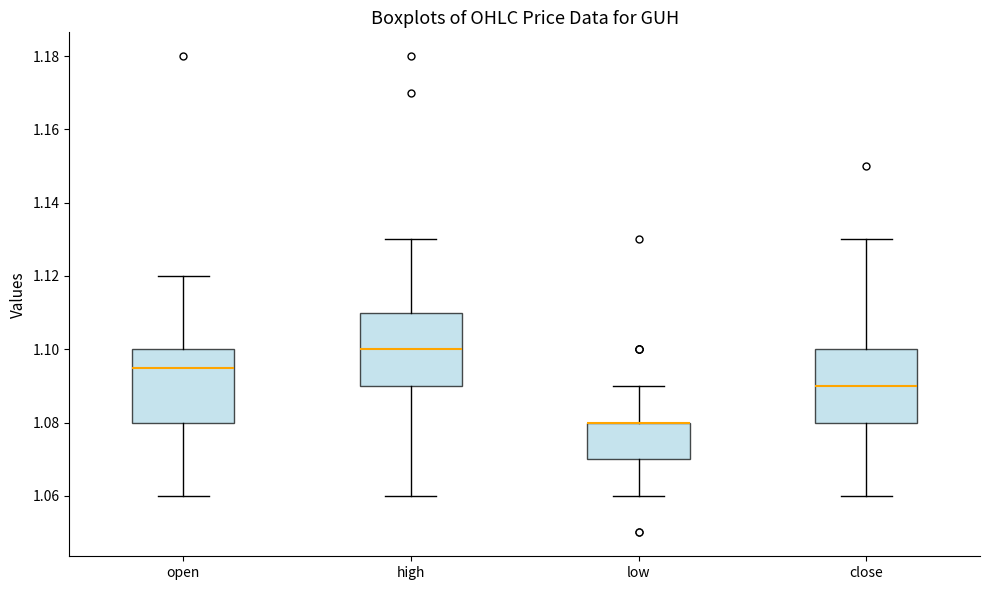

Reading left to right, read every box against the y-axis: the position of its median line, the range the box covers, and the ends of its whiskers. The values are not printed on the chart, so give them approximately, as read against the axis.

open: median 1.096, box 1.080 to 1.100, whiskers 1.060 to 1.120
high: median 1.100, box 1.090 to 1.110, whiskers 1.060 to 1.130
low: median 1.080 (drawn on the box's upper edge), box 1.070 to 1.080, whiskers 1.060 to 1.090
close: median 1.090, box 1.080 to 1.100, whiskers 1.060 to 1.130